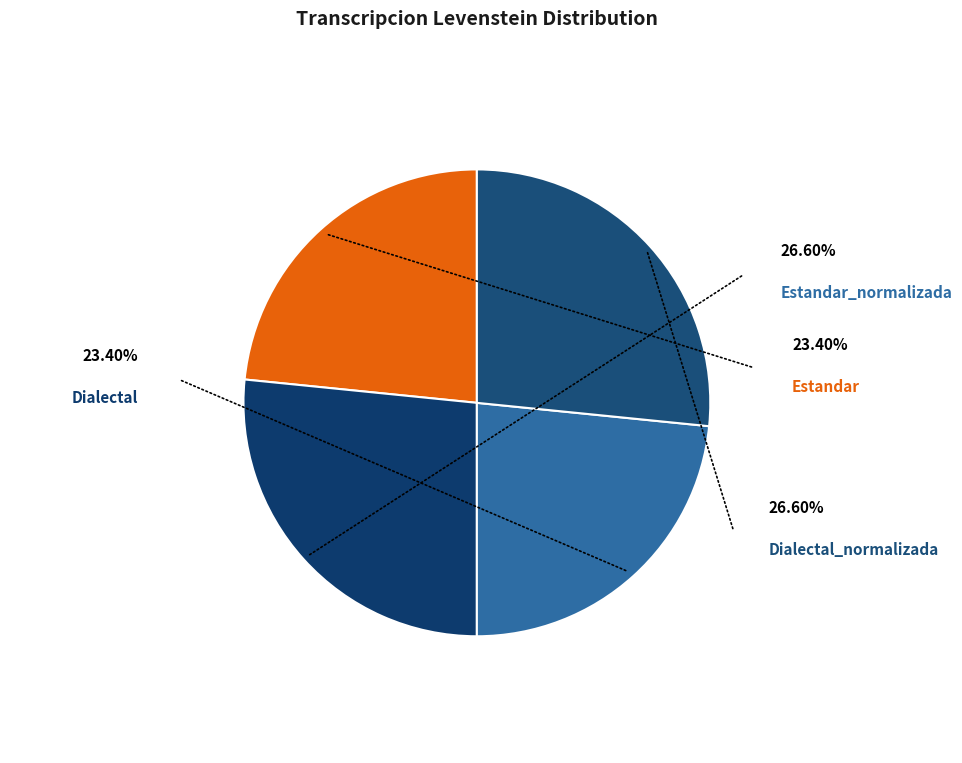

Does any single category account for the majority?

No